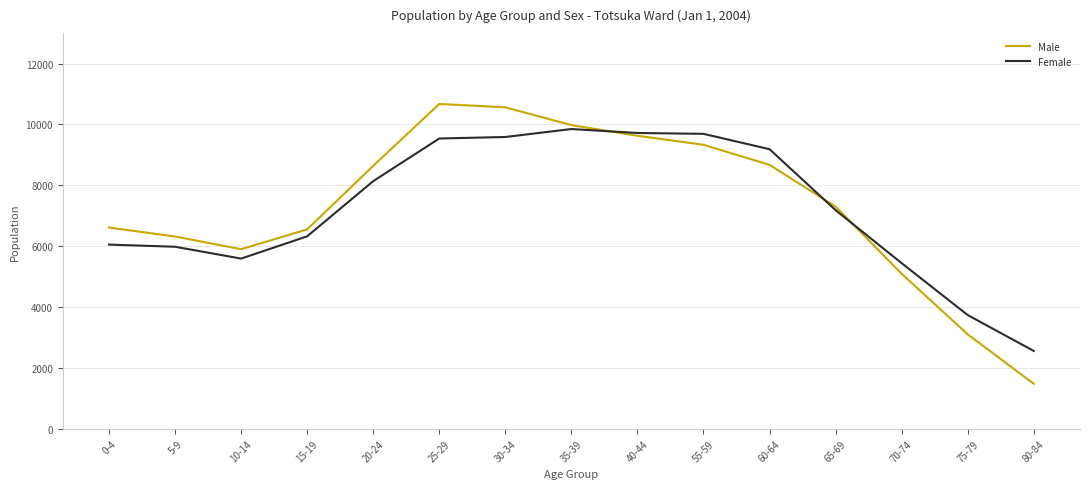

What is the lowest value of the Male series?

1478